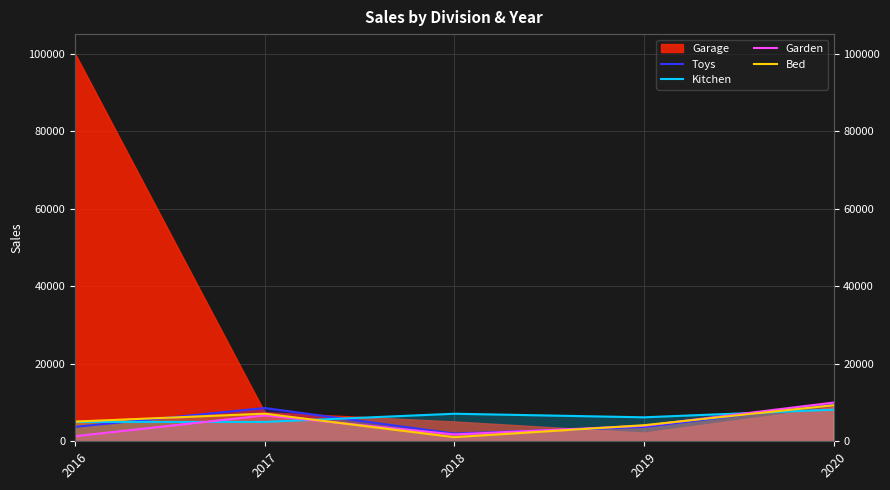

True or false: Toys and Bed cross at least once.

True